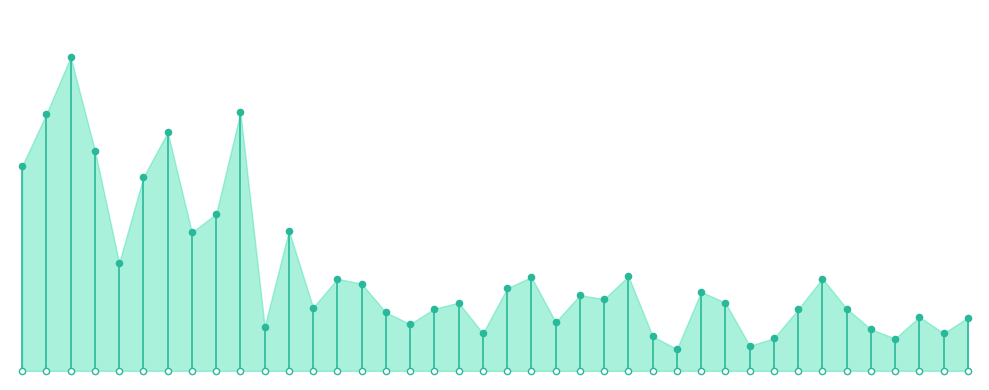

Between 4 and 11, which is larger?

4